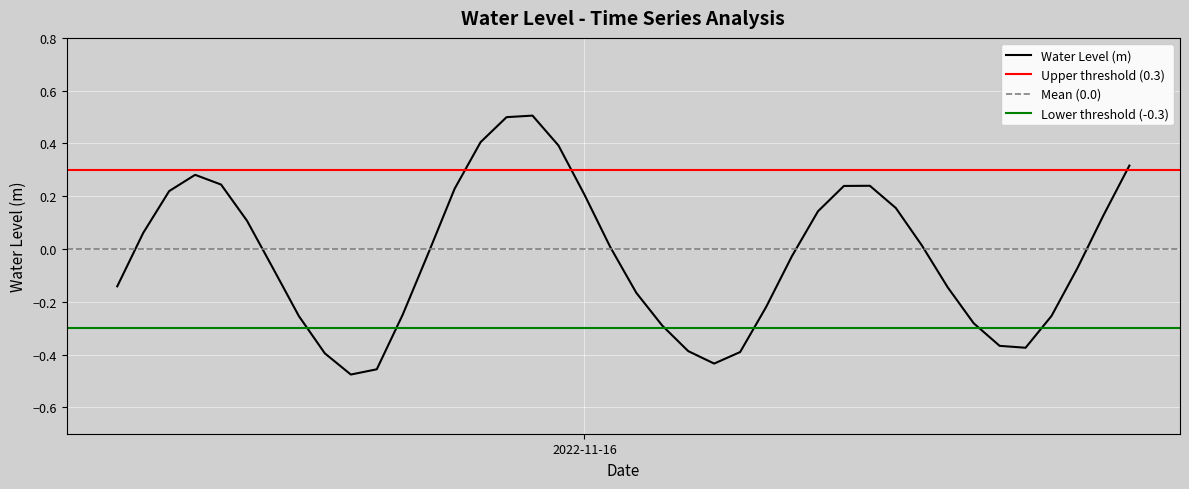

Where is the first local maximum?

2022-11-15 09:00:00